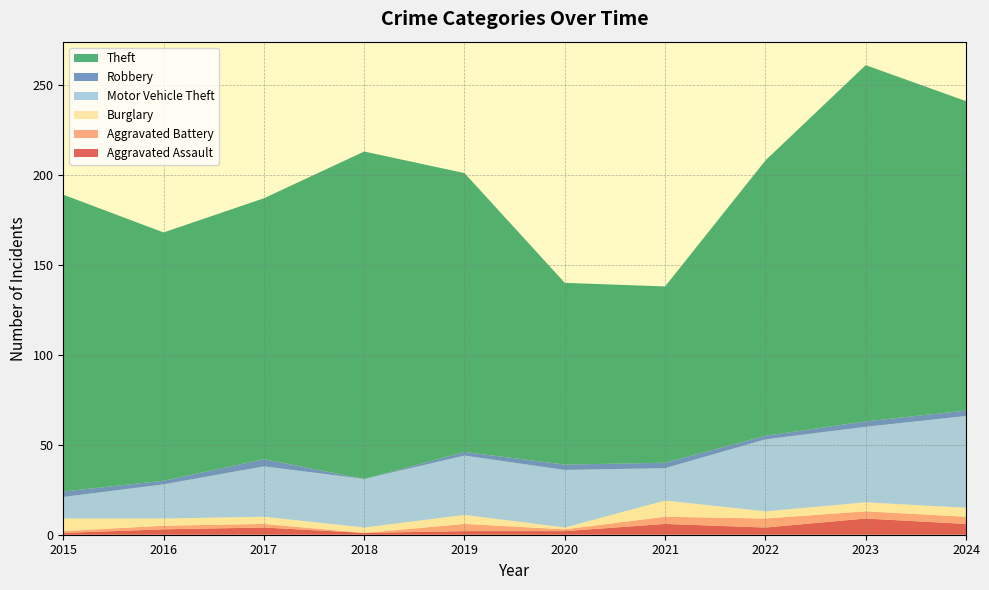

Reading left to right, extract all data points from this chart.

Aggravated Assault: 1	3	4	1	2	2	6	4	9	6
Aggravated Battery: 1	2	2	0	4	1	4	5	4	4
Burglary: 7	4	4	3	5	1	9	4	5	5
Motor Vehicle Theft: 12	19	28	27	33	32	18	40	42	51
Robbery: 3	2	4	0	2	3	3	2	3	3
Theft: 165	138	145	182	155	101	98	153	198	172